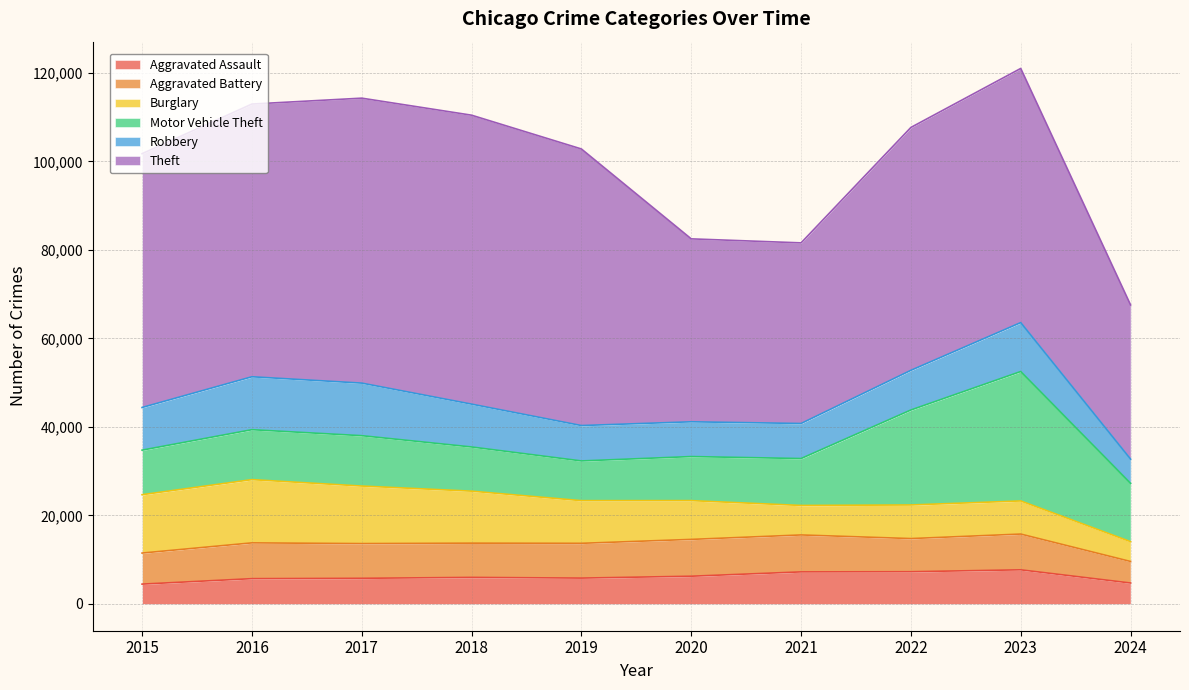

What is the difference between the highest and lowest values at 2022?

47599